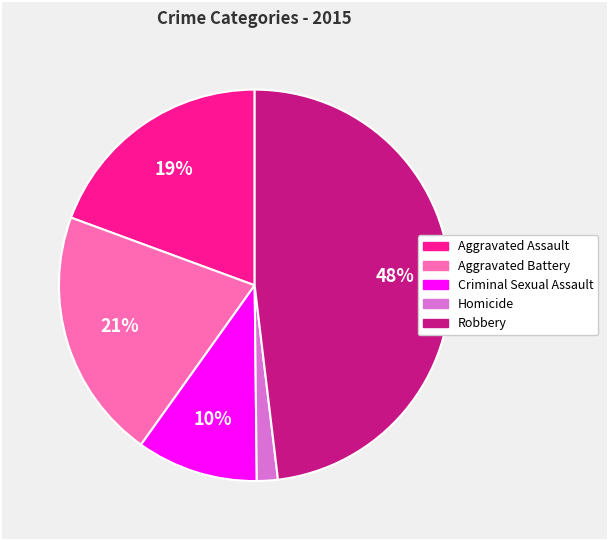

Is it true that Aggravated Assault is 19% of the pie?

True